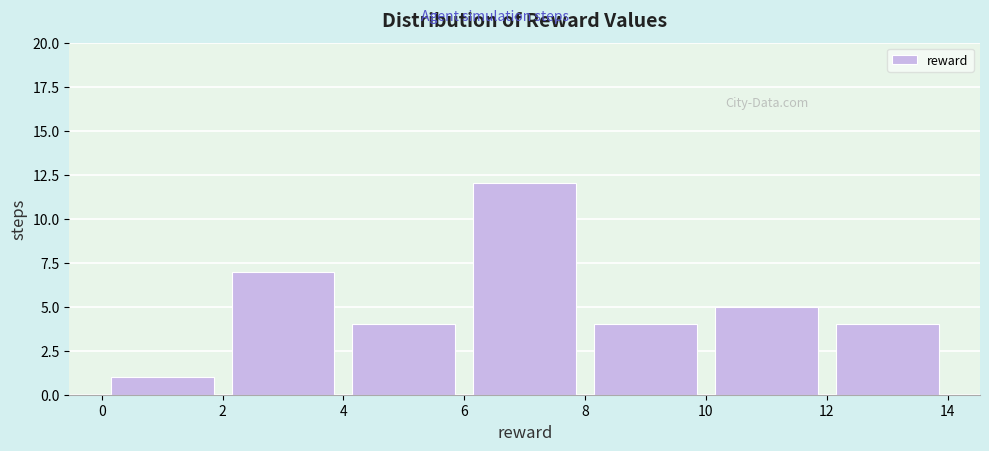

Over which range of the x-axis is the bar tallest?

6 to 8